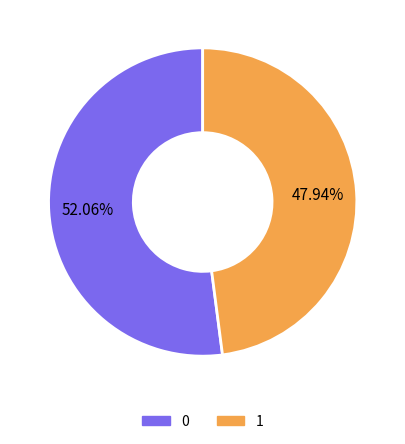

What is the total percentage of 0 and 1?

100.0%